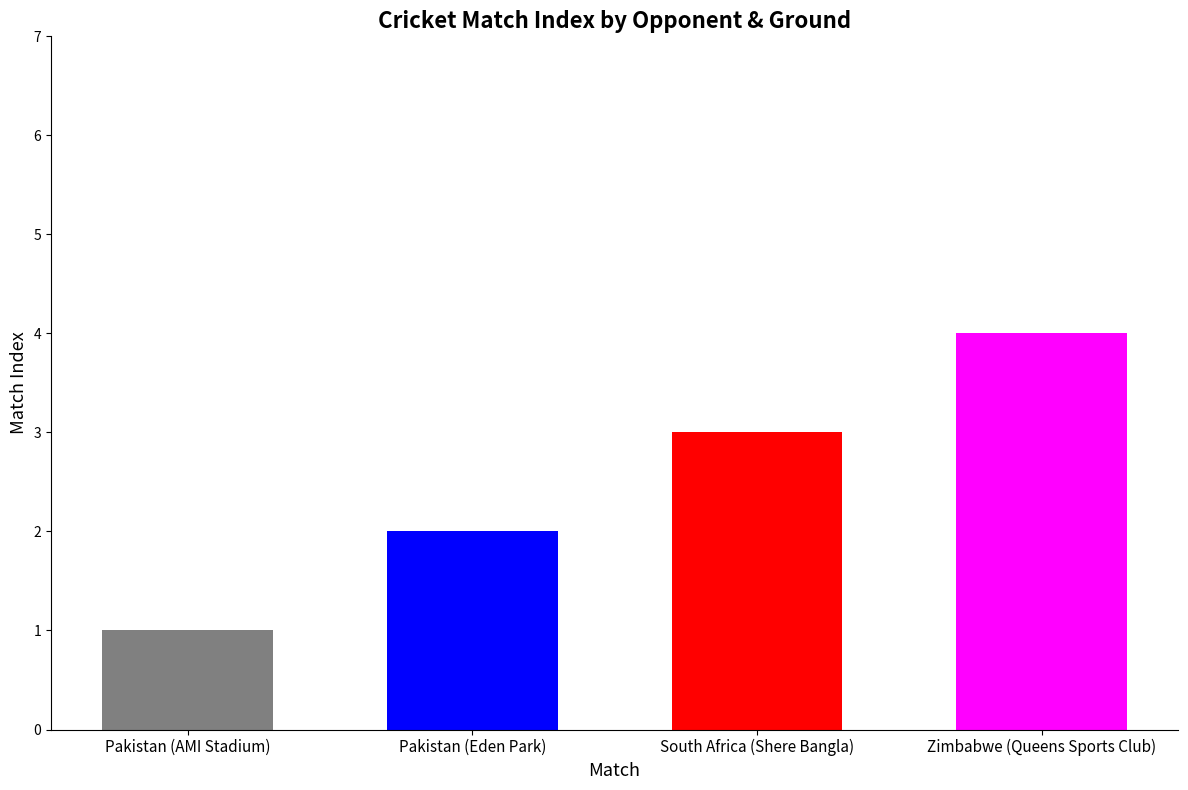

At which label is the value closest to 2?

Pakistan (Eden Park)